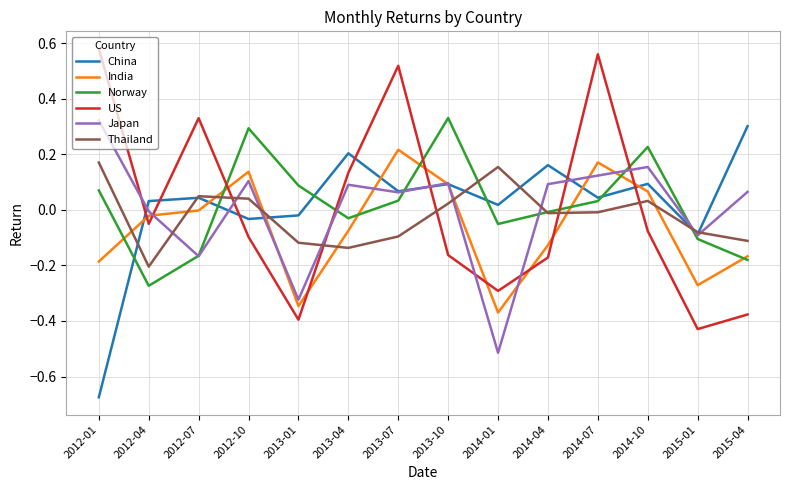

What are all the series names shown in the legend?

China, India, Norway, US, Japan, Thailand